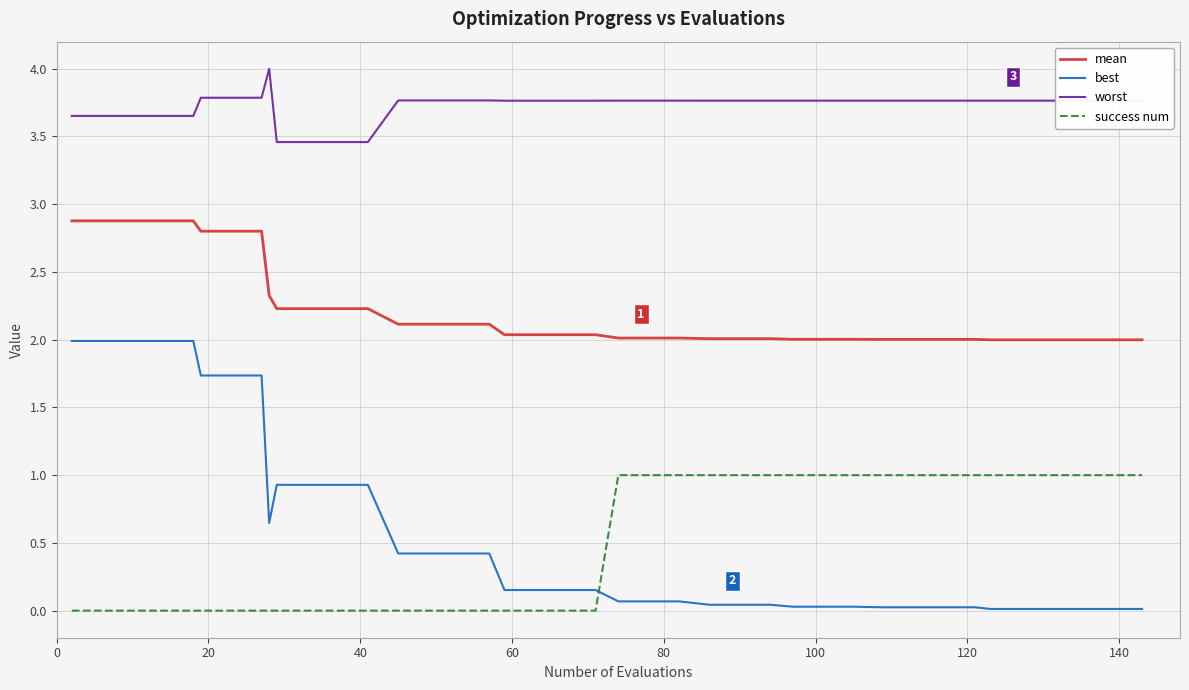

Does the chart have visible grid lines?

Yes